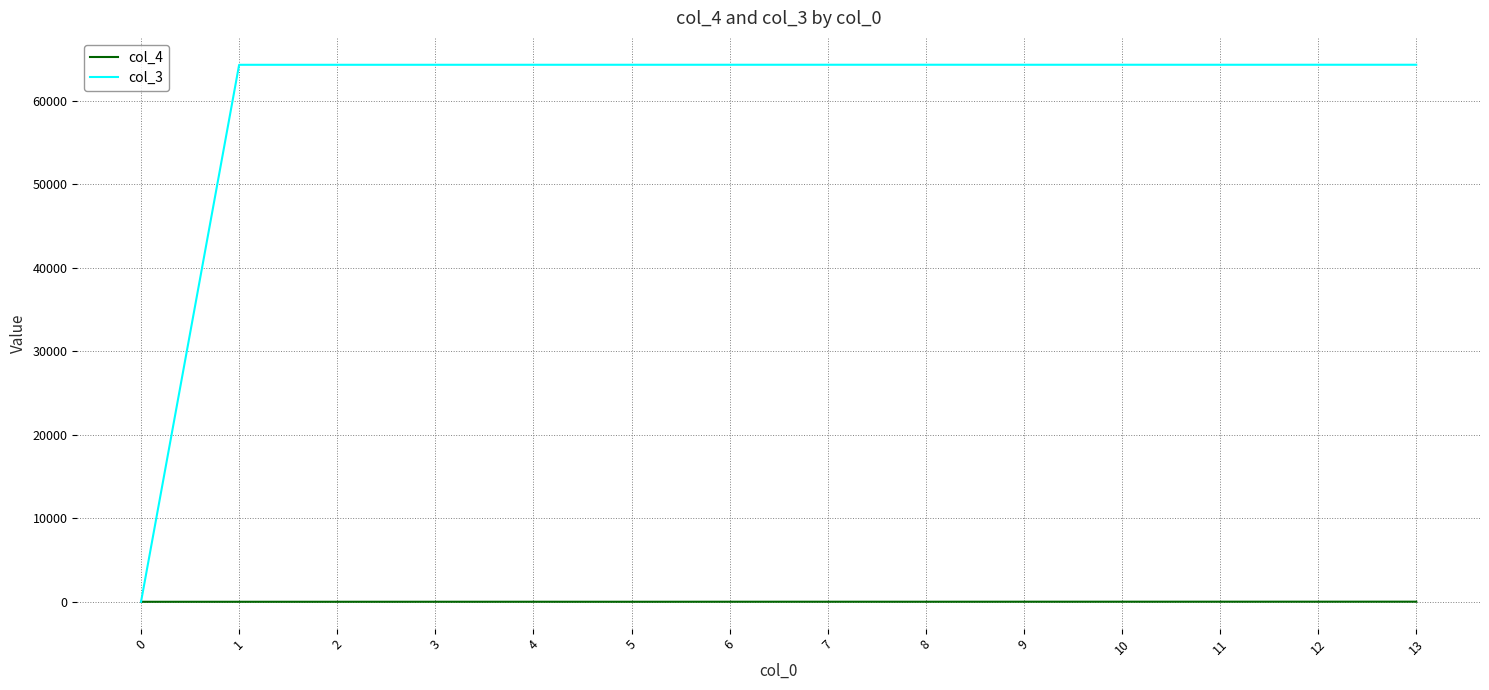

List the series in order of their overall mean, highest first.

col_3, col_4